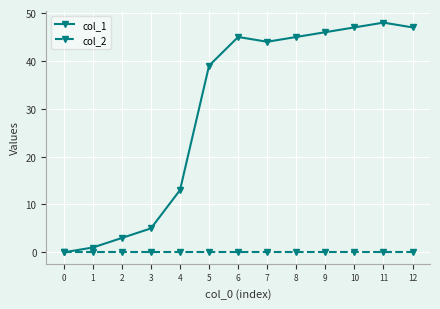

Which series has the largest range (max minus min)?

col_1